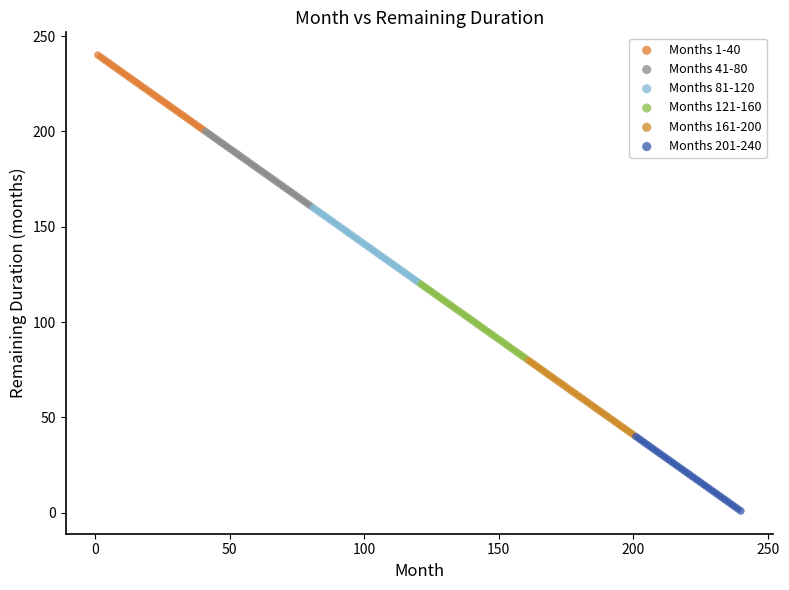

Which series contains the lowest Y value?

Months 201-240